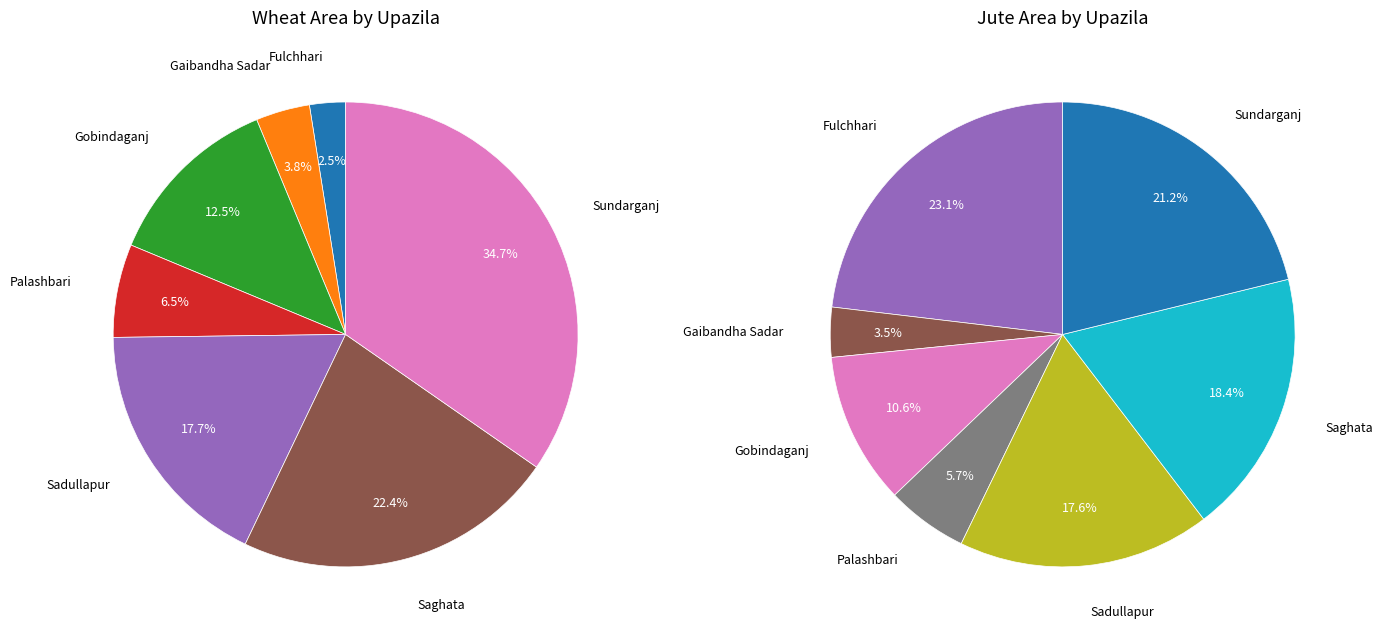

The Gaibandha Sadar slice represents 13% of the pie. True or false?

False